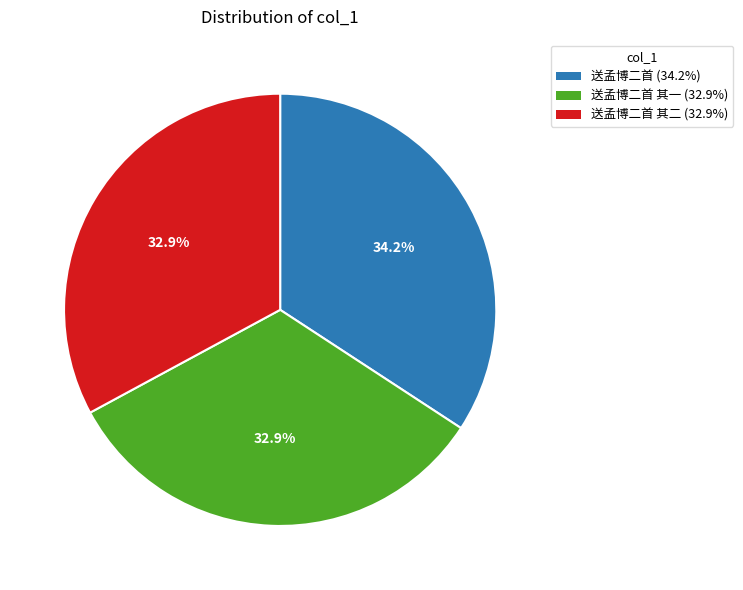

Approximately how many times larger is the value at 送孟博二首 其二 (32.9%) compared to 送孟博二首 其一 (32.9%)?

1.0